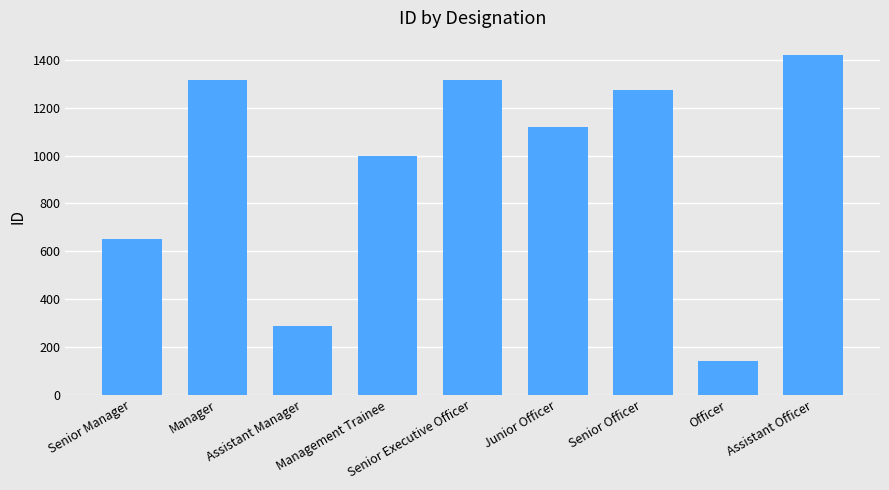

Which category has the lowest value across all series?

Officer